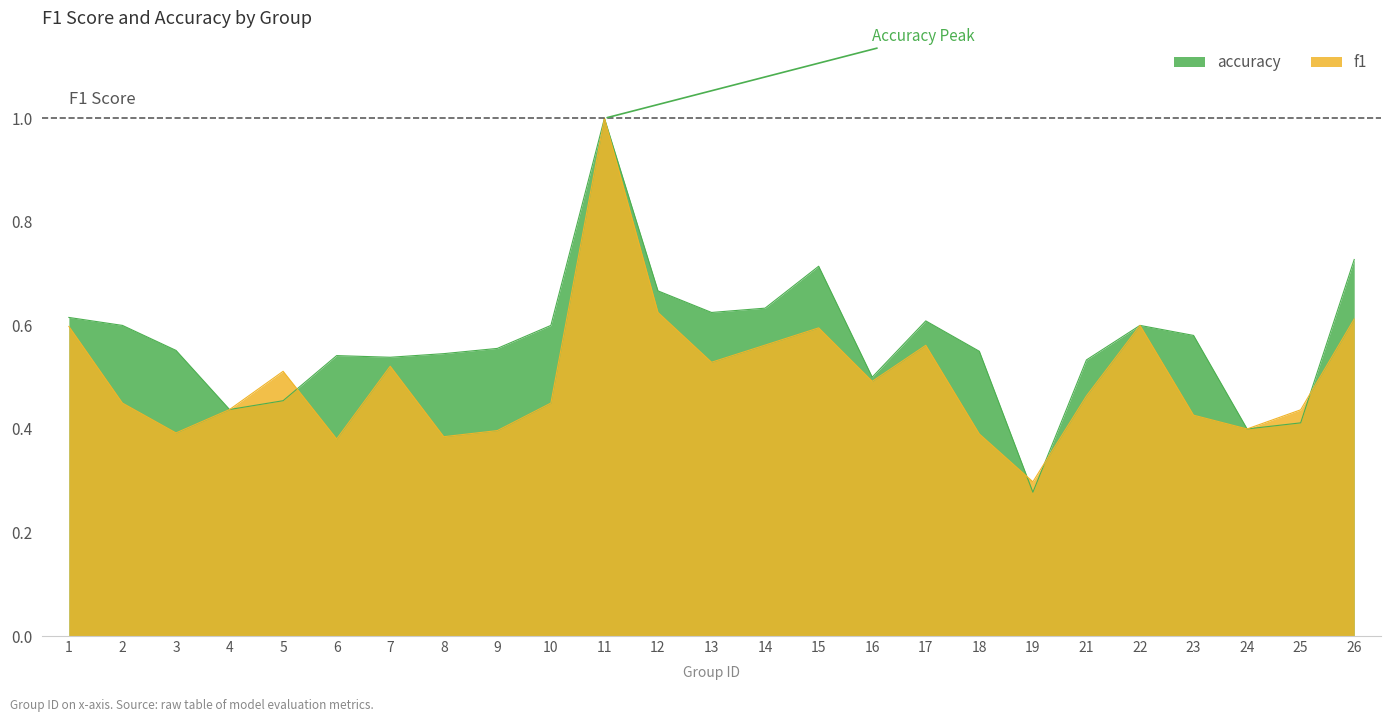

Which has a higher value, 6 or 3?

3